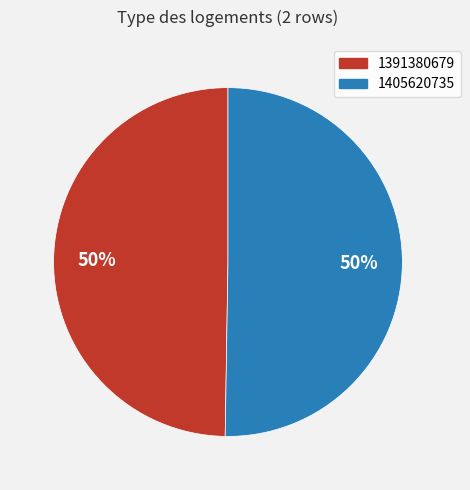

Is it true that 1405620735 is 64% of the pie?

False